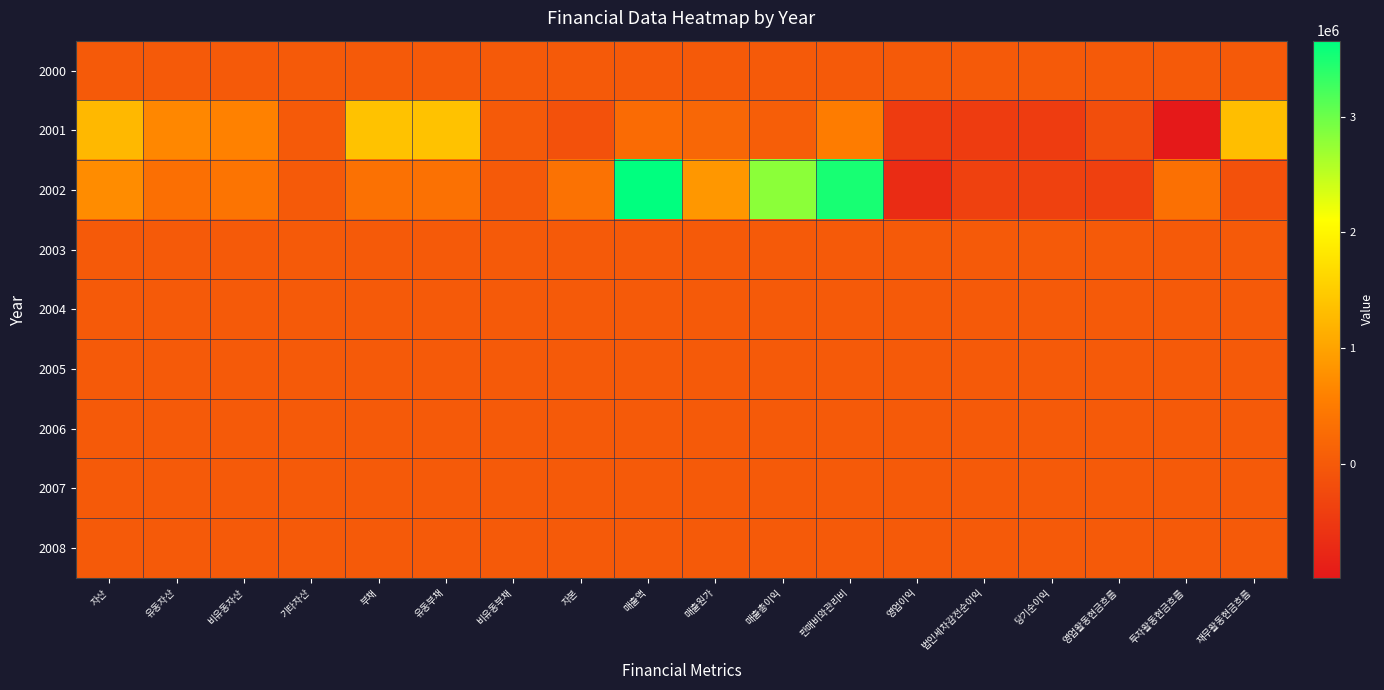

Which label corresponds to the smallest value in the chart?

투자활동현금흐름